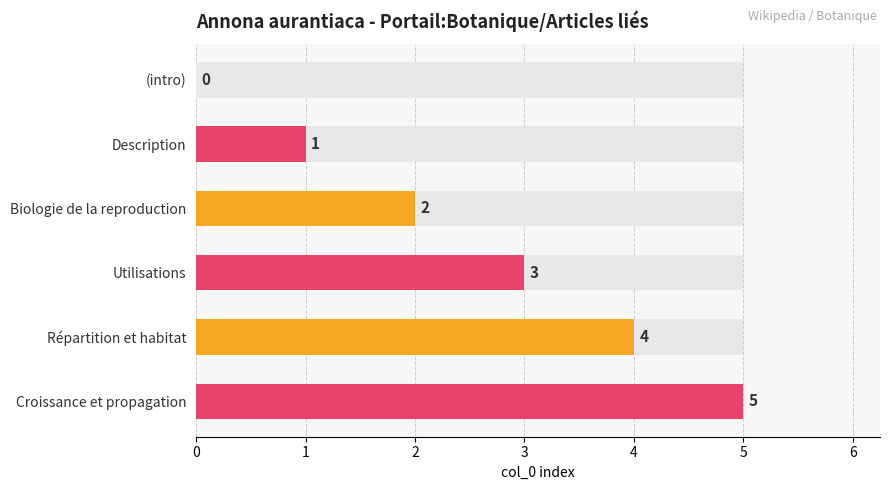

Does the chart contain any negative values?

No